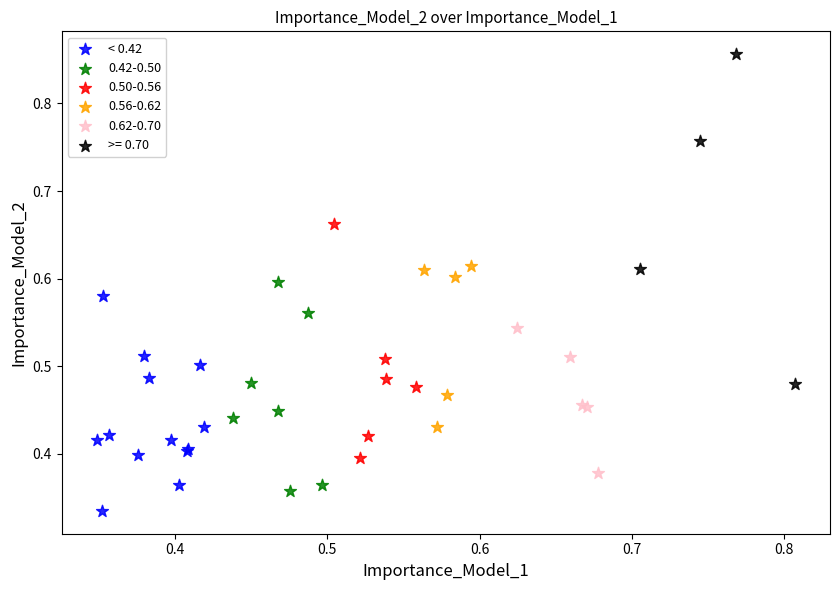

Which series has the widest spread of Y values?

>= 0.70